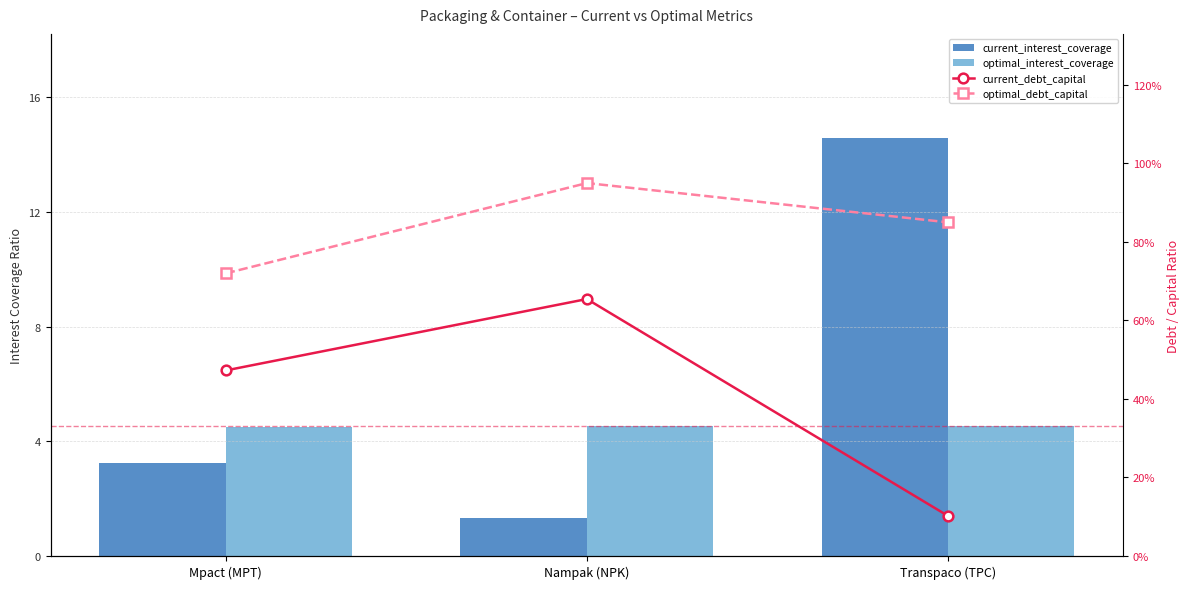

At which label does optimal_interest_coverage reach its minimum?

Mpact (MPT)